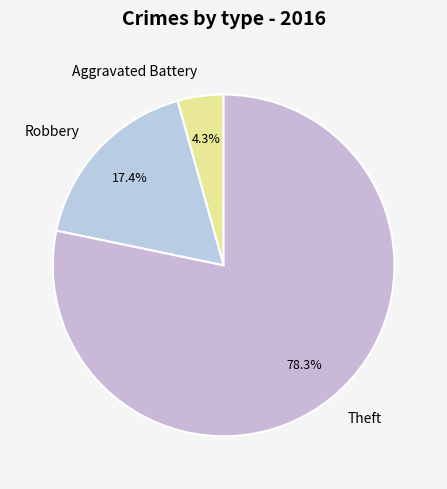

Combined, do Aggravated Battery and Theft account for over 50%?

Yes